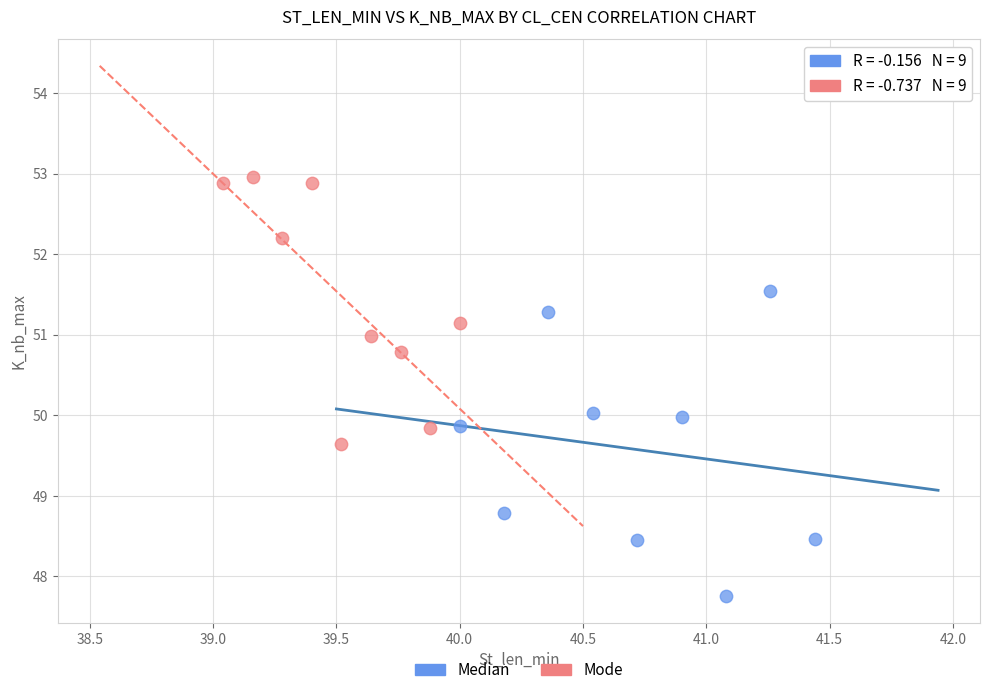

Which series reaches the minimum Y coordinate?

Median